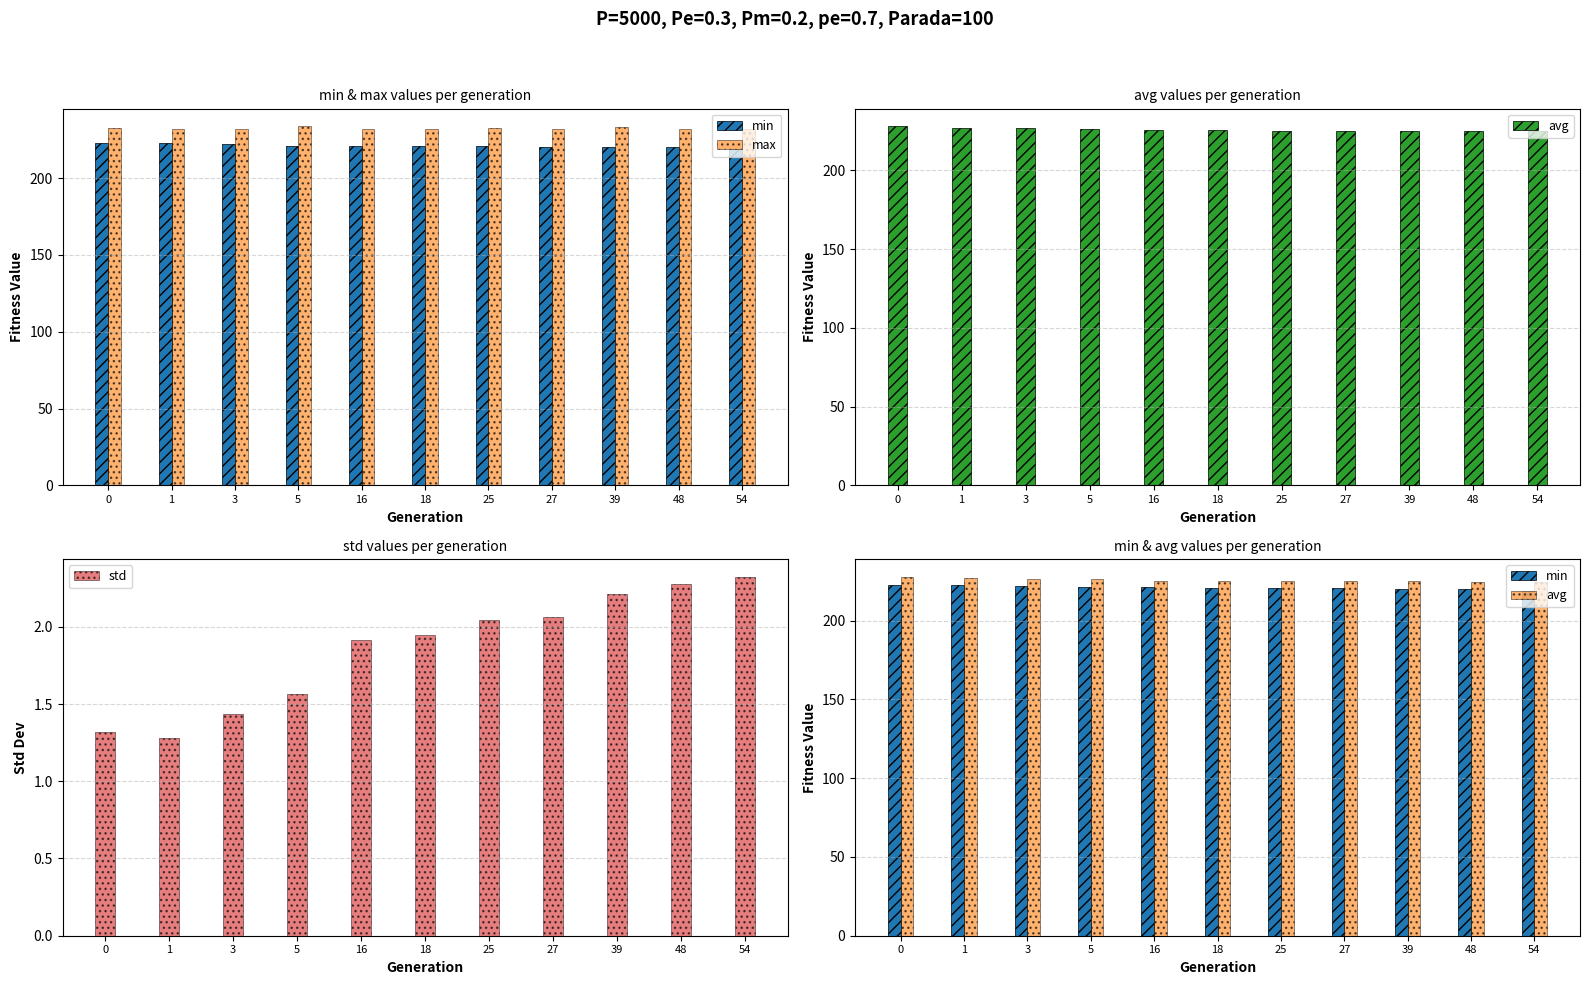

Which series has the widest spread of values?

min